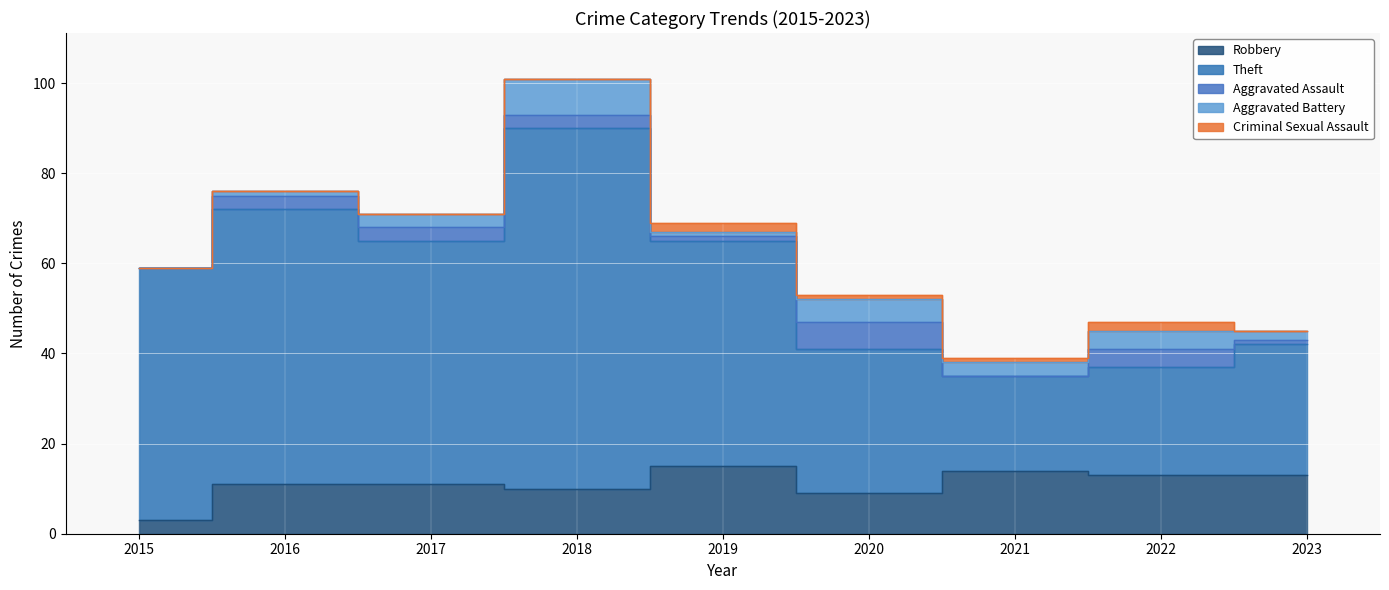

At how many categories does at least one series exceed 63?

1